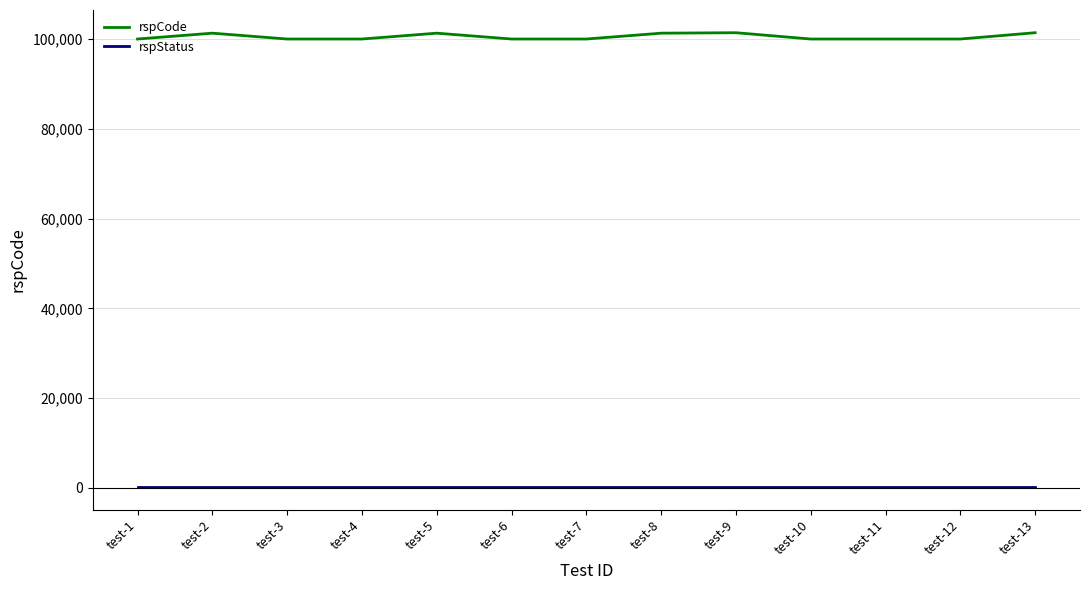

Which series has the largest total across all categories?

rspCode